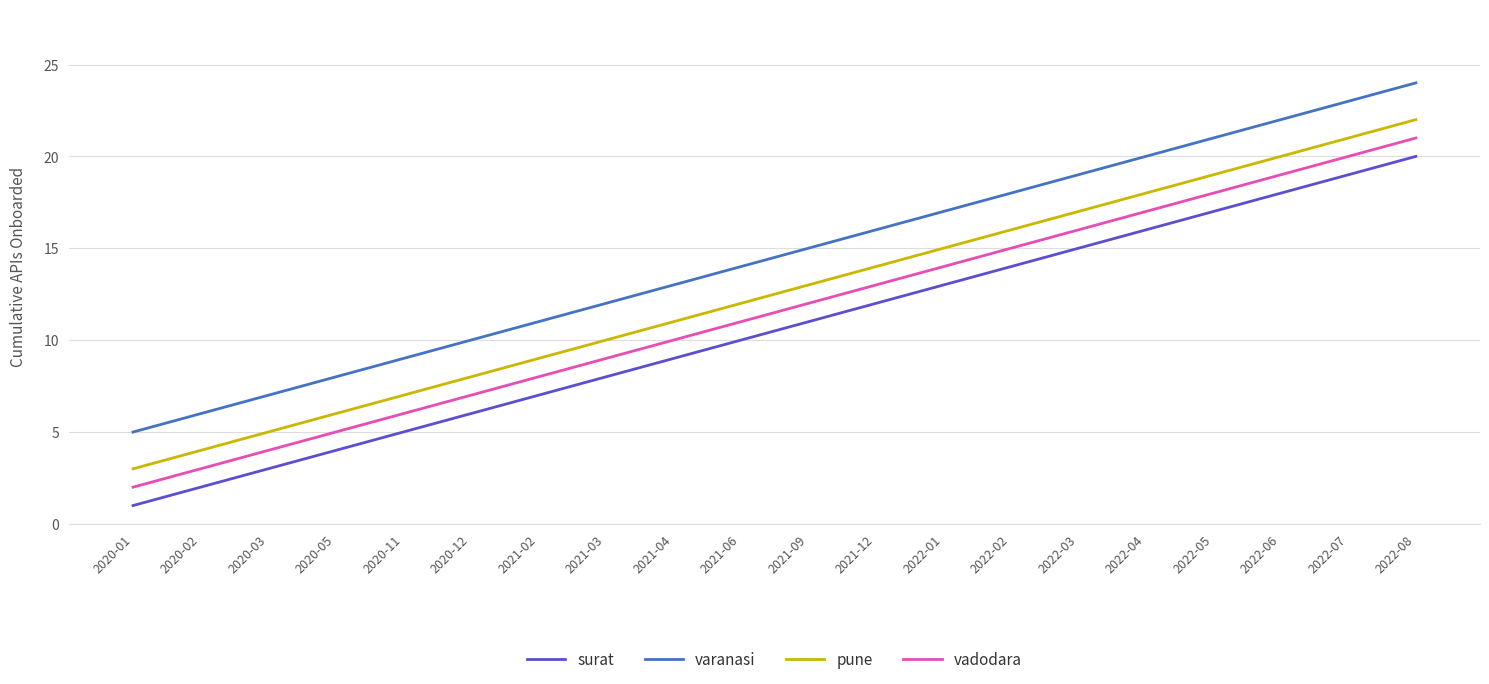

The pune series shows 5 at 2020-01. True or false?

False